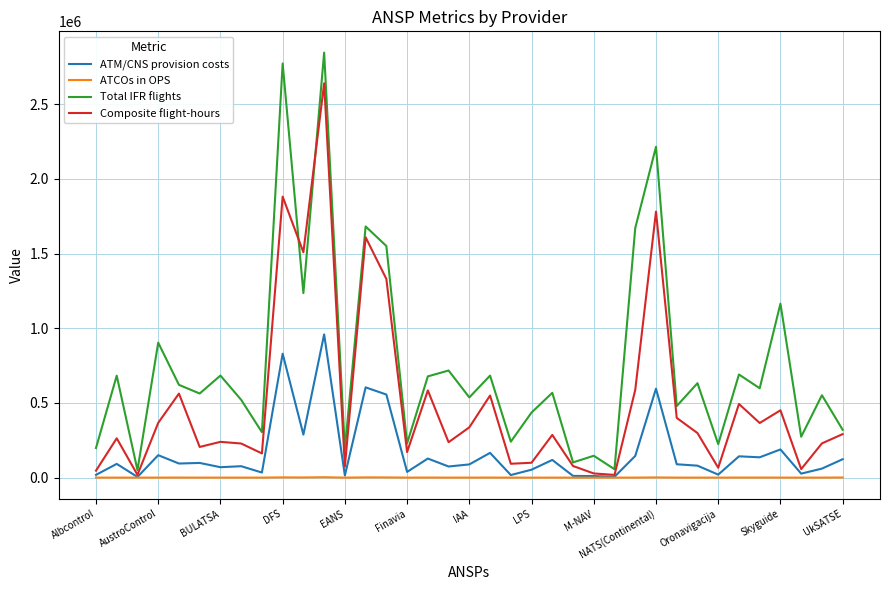

List the series in order of their overall mean, lowest first.

ATCOs in OPS, ATM/CNS provision costs, Composite flight-hours, Total IFR flights